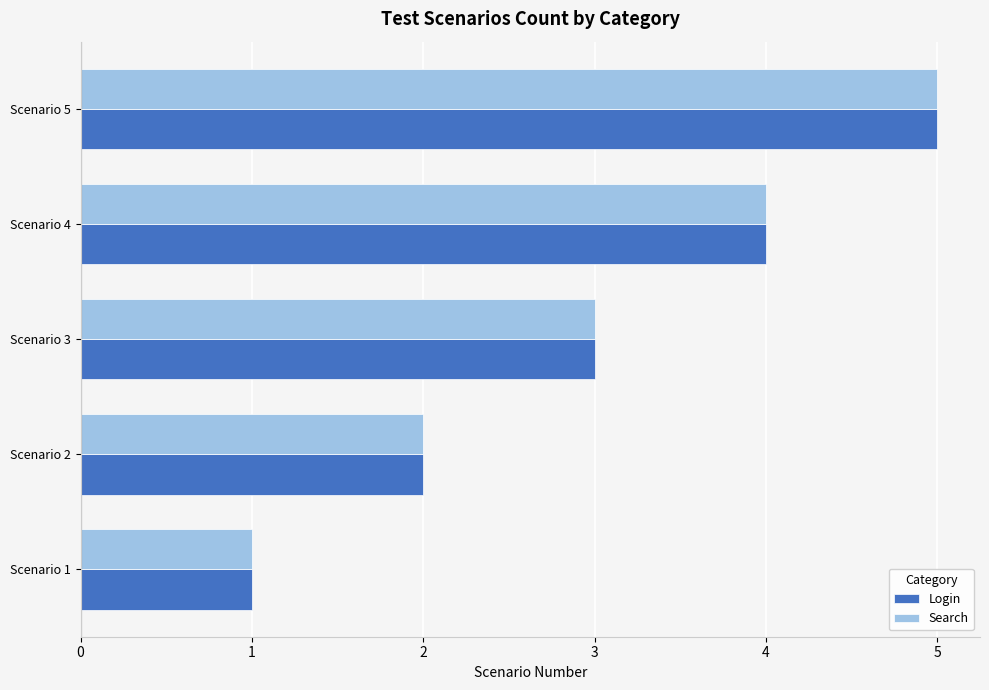

How many Login values are between 2 and 4?

3